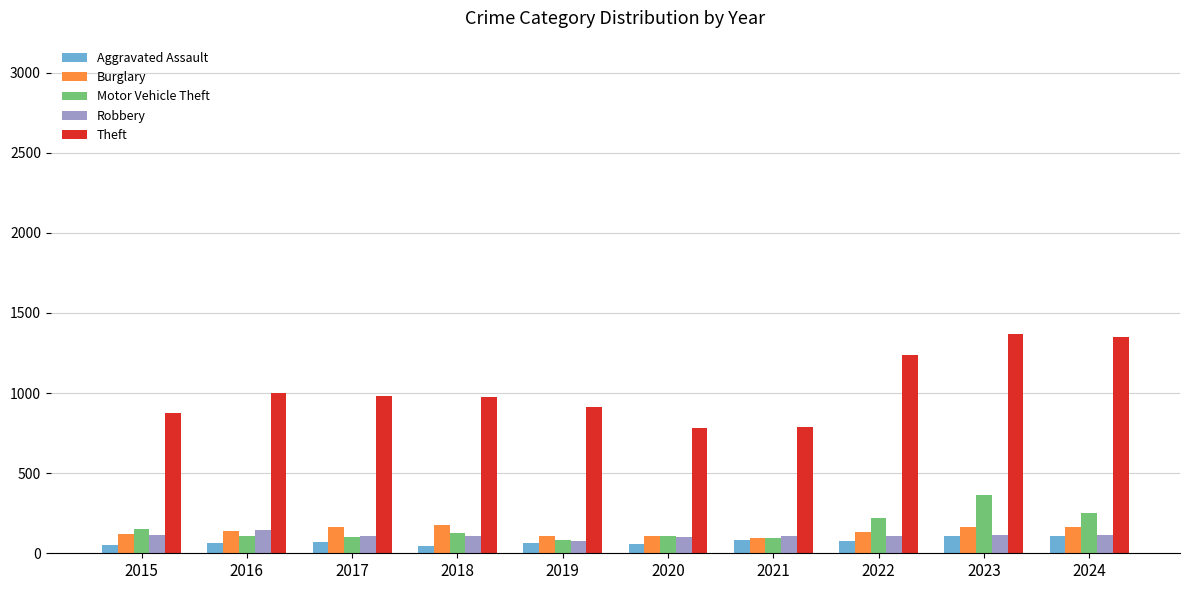

Is the value of Theft at 2019 greater than the value of Robbery at 2015?

Yes